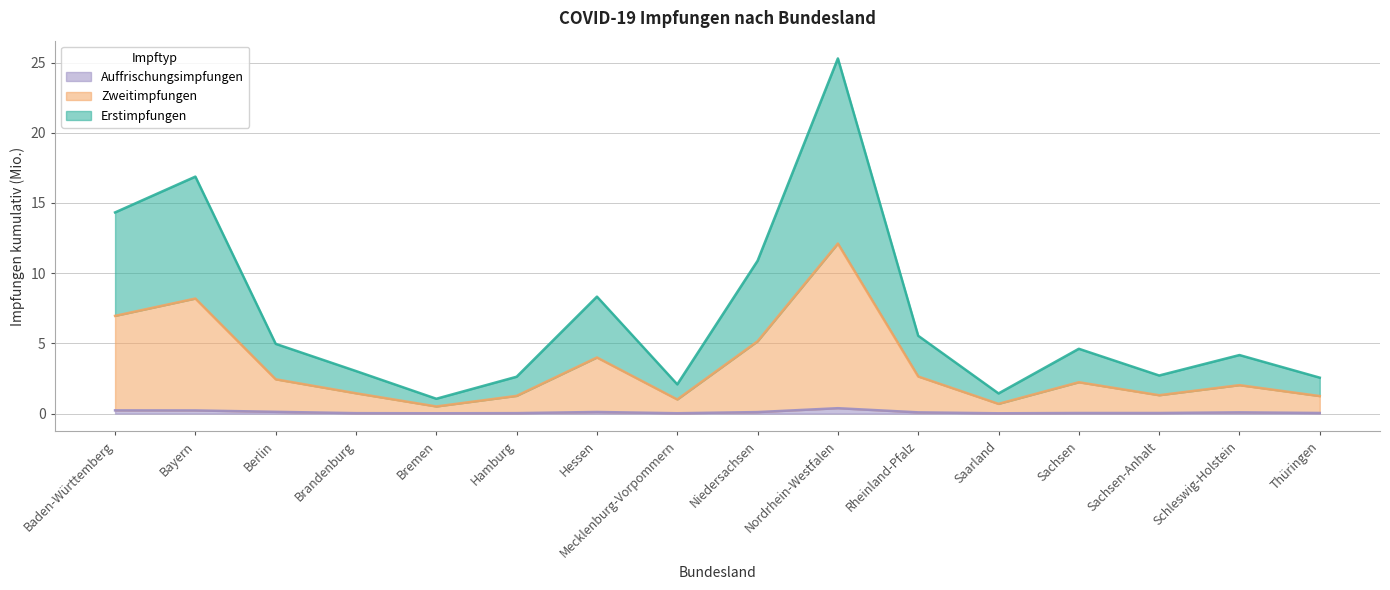

The value of Auffrischungsimpfungen at Hessen is 0.1. True or false?

True